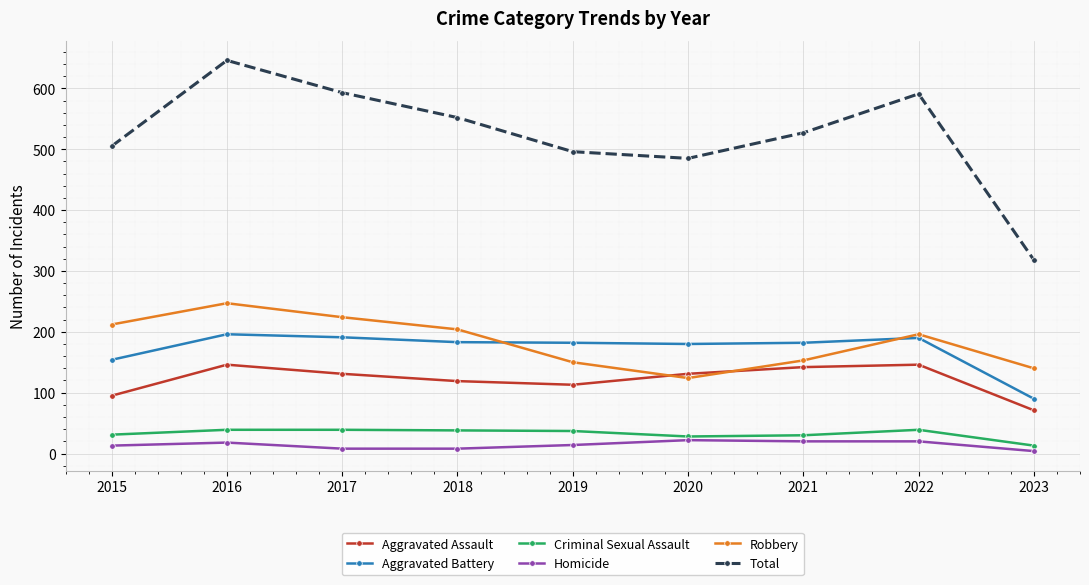

What is the maximum value for Aggravated Battery?

196